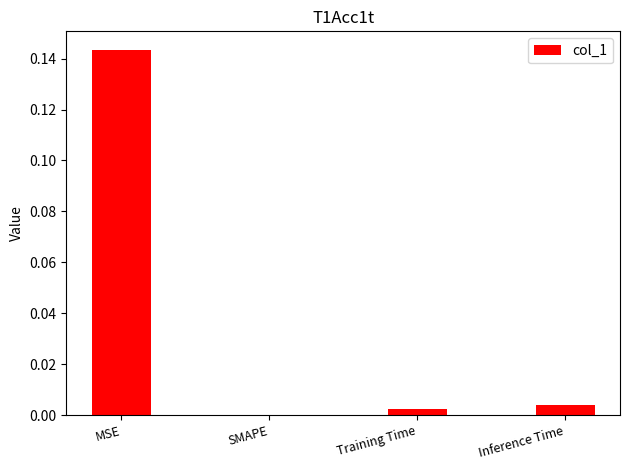

The chart shows a value of -0.1 at SMAPE. True or false?

False